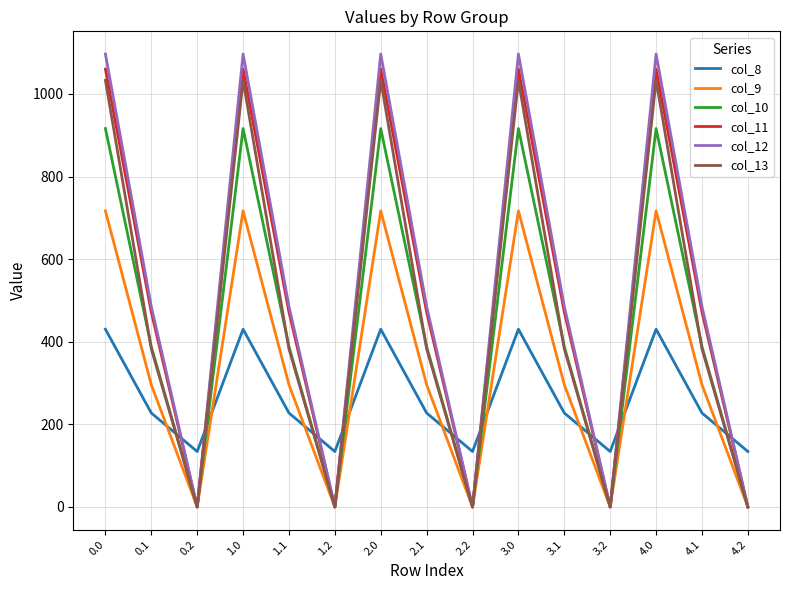

Reading left to right, transcribe all the data shown in this chart.

col_8: 0.0=430.3	0.1=227.5	0.2=134.2	1.0=430.3	1.1=227.5	1.2=134.2	2.0=430.3	2.1=227.5	2.2=134.2	3.0=430.3	3.1=227.5	3.2=134.2	4.0=430.3	4.1=227.5	4.2=134.2
col_9: 0.0=716.9	0.1=295.9	0.2=0.0	1.0=716.9	1.1=295.9	1.2=0.0	2.0=716.9	2.1=295.9	2.2=0.0	3.0=716.9	3.1=295.9	3.2=0.0	4.0=716.9	4.1=295.9	4.2=0.0
col_10: 0.0=916.2	0.1=388.1	0.2=0.0	1.0=916.2	1.1=388.1	1.2=0.0	2.0=916.2	2.1=388.1	2.2=0.0	3.0=916.2	3.1=388.1	3.2=0.0	4.0=916.2	4.1=388.1	4.2=0.0
col_11: 0.0=1060.3	0.1=471.7	0.2=0.0	1.0=1060.3	1.1=471.7	1.2=0.0	2.0=1060.3	2.1=471.7	2.2=0.0	3.0=1060.3	3.1=471.7	3.2=0.0	4.0=1060.3	4.1=471.7	4.2=0.0
col_12: 0.0=1096.7	0.1=485.4	0.2=0.0	1.0=1096.7	1.1=485.4	1.2=0.0	2.0=1096.7	2.1=485.4	2.2=0.0	3.0=1096.7	3.1=485.4	3.2=0.0	4.0=1096.7	4.1=485.4	4.2=0.0
col_13: 0.0=1032.9	0.1=382.7	0.2=0.0	1.0=1032.9	1.1=382.7	1.2=0.0	2.0=1032.9	2.1=382.7	2.2=0.0	3.0=1032.9	3.1=382.7	3.2=0.0	4.0=1032.9	4.1=382.7	4.2=0.0